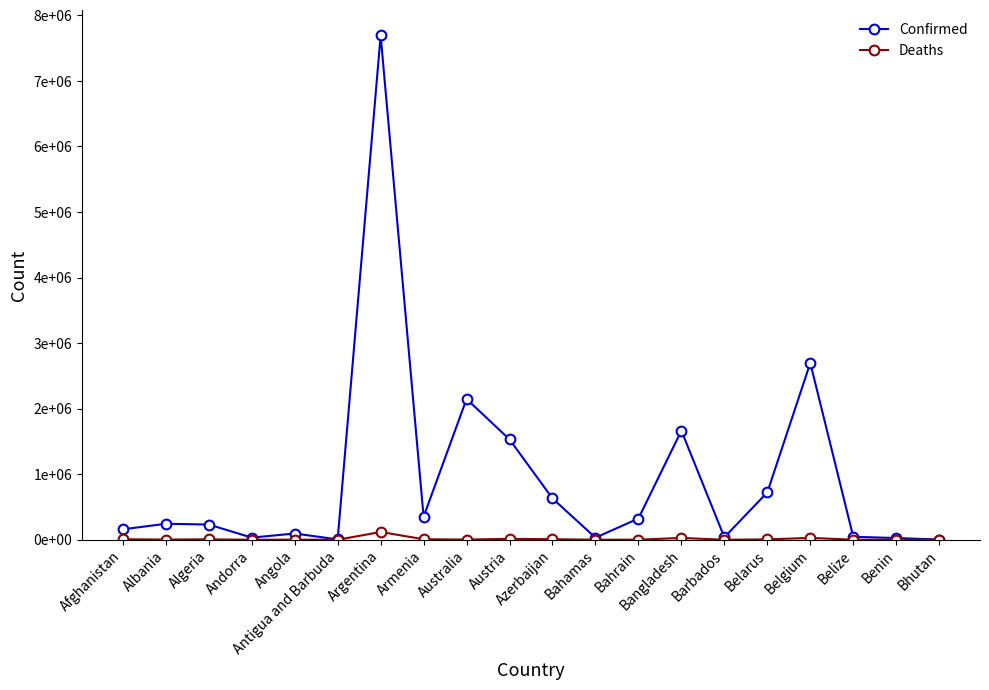

How many interior local valleys does the Deaths series have?

6